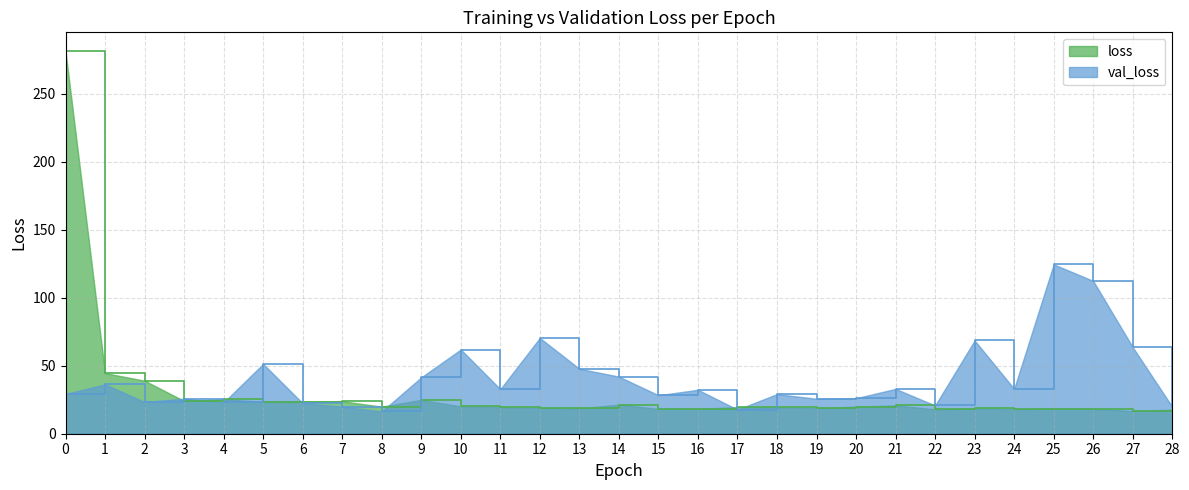

What are all the series names shown in the legend?

loss, val_loss